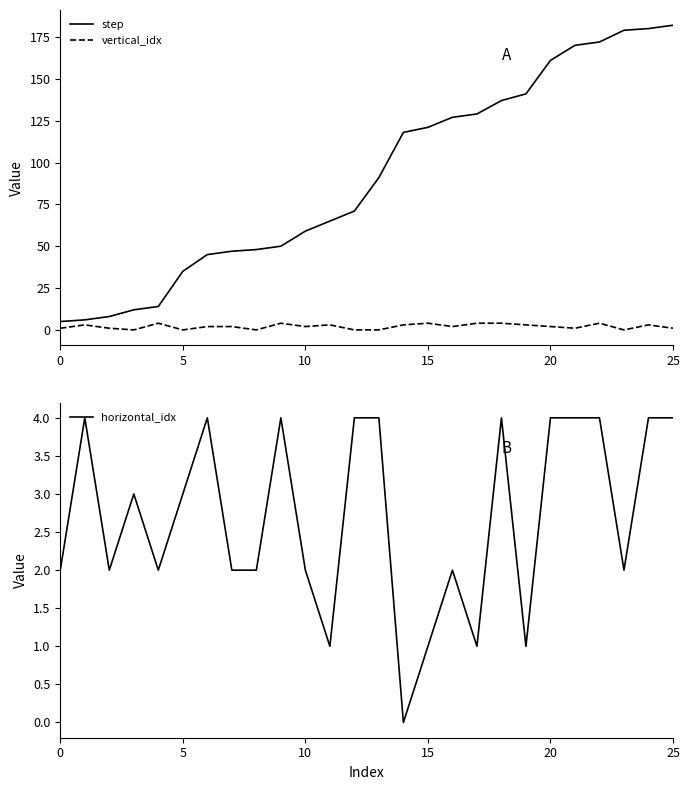

At which category is the sum across all series the highest?

24